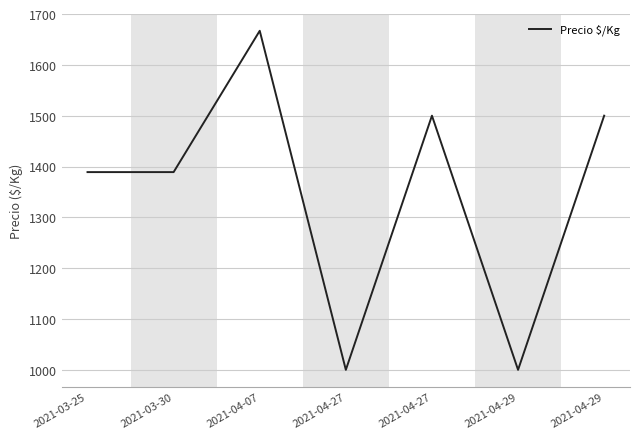

Rank the categories by value from highest to lowest.

2021-04-07, 2021-04-27, 2021-04-29, 2021-03-25, 2021-03-30, 2021-04-27, 2021-04-29